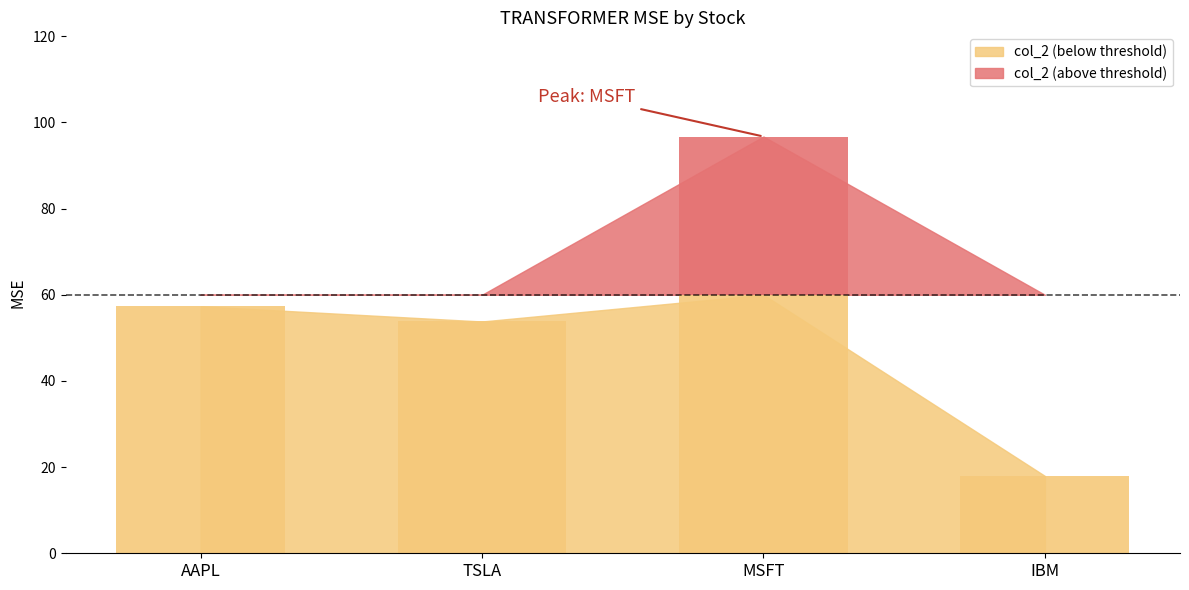

Rank the categories by value from lowest to highest.

IBM, TSLA, AAPL, MSFT